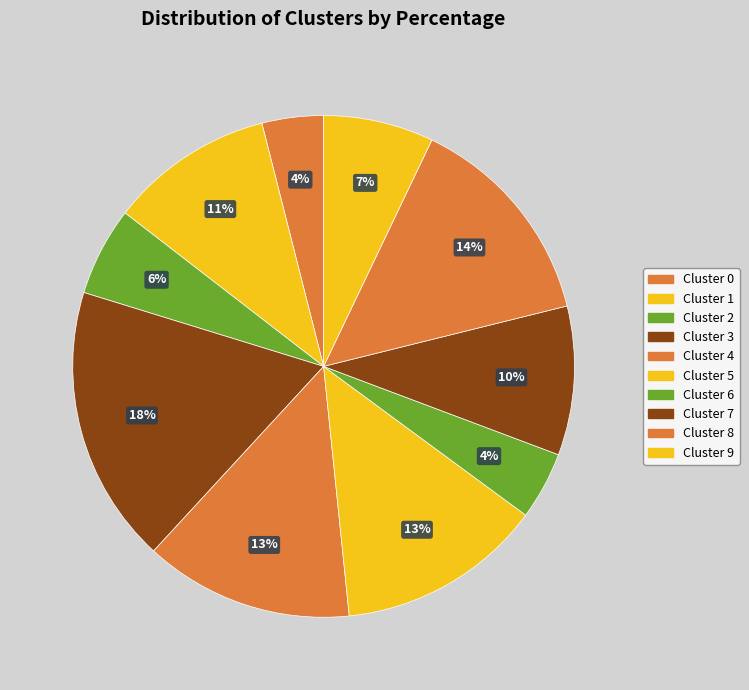

What percentage do Cluster 7 and Cluster 1 together represent?

20.2%